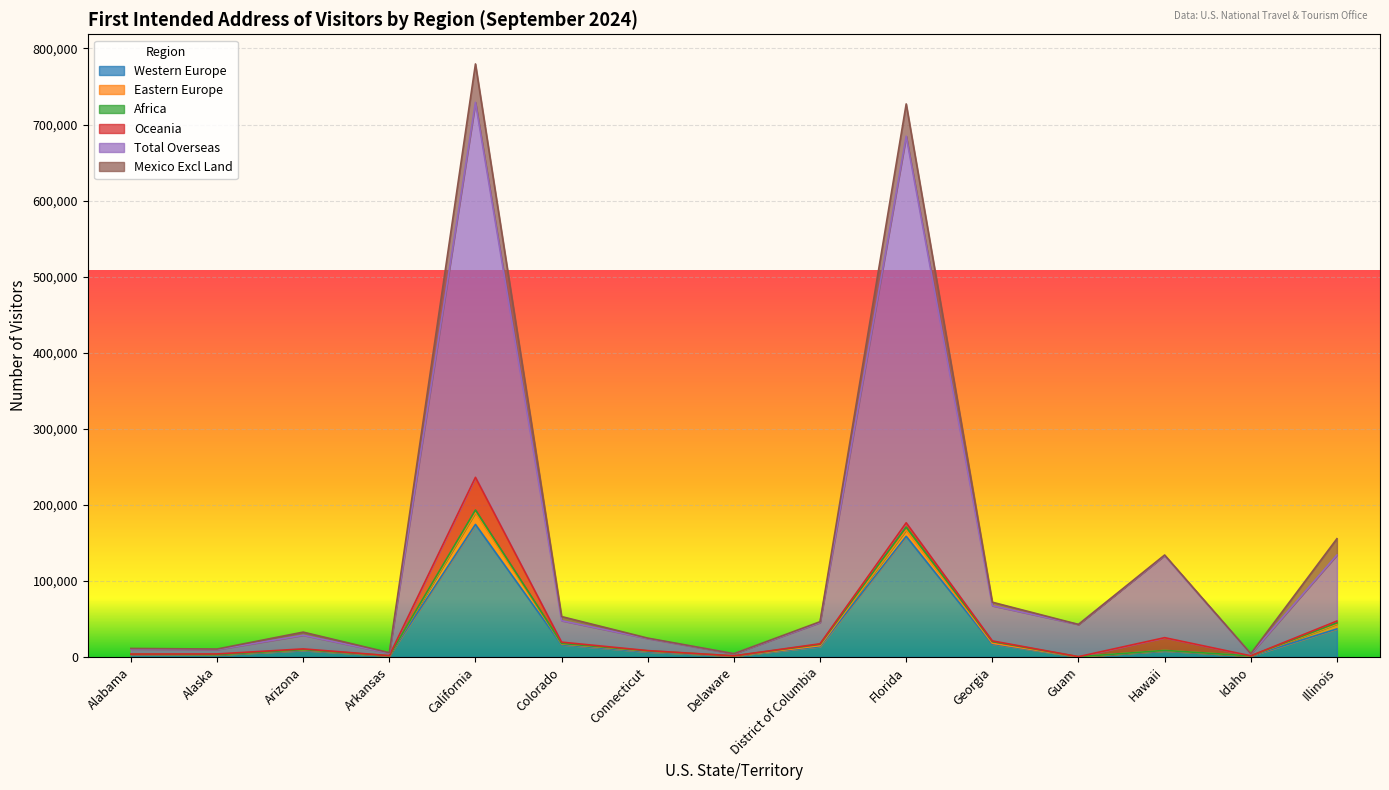

What is the maximum value for Western Europe?

174151